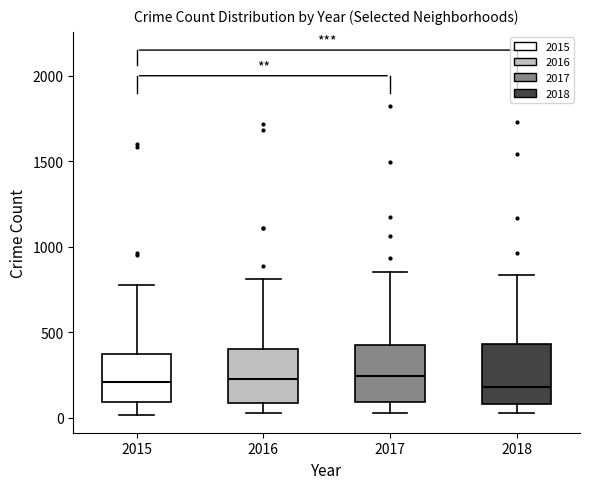

Reading left to right, read every box against the y-axis: the position of its median line, the range the box covers, and the ends of its whiskers. The values are not printed on the chart, so give them approximately, as read against the axis.

2015: median 200, box 100 to 350, whiskers 0 to 800
2016: median 250, box 100 to 400, whiskers 50 to 800
2017: median 250, box 100 to 450, whiskers 50 to 850
2018: median 200, box 100 to 450, whiskers 50 to 850